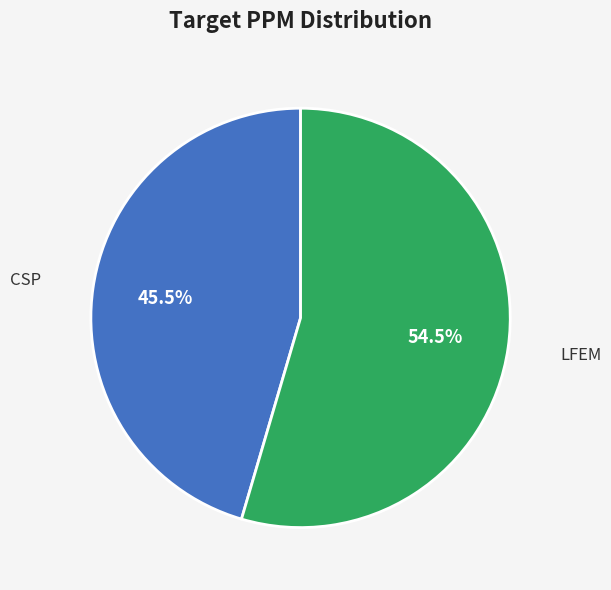

Approximately how many times larger is the value at CSP compared to LFEM?

0.8